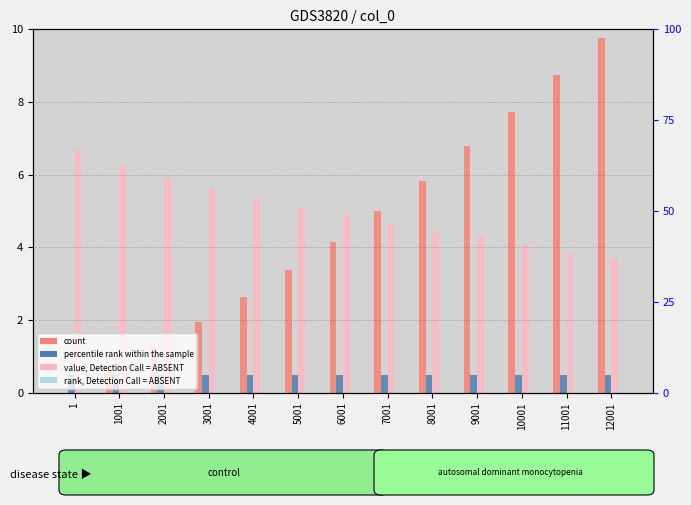

Reading left to right, extract all data points from this chart.

count: 1=0.0	1001=0.6	2001=1.3	3001=1.9	4001=2.6	5001=3.4	6001=4.1	7001=5.0	8001=5.8	9001=6.8	10001=7.7	11001=8.7	12001=9.8
percentile rank within the sample: 1=0.5	1001=0.5	2001=0.5	3001=0.5	4001=0.5	5001=0.5	6001=0.5	7001=0.5	8001=0.5	9001=0.5	10001=0.5	11001=0.5	12001=0.5
value, Detection Call = ABSENT: 1=6.7	1001=6.2	2001=5.9	3001=5.6	4001=5.4	5001=5.1	6001=4.9	7001=4.7	8001=4.5	9001=4.3	10001=4.1	11001=3.9	12001=3.7
rank, Detection Call = ABSENT: 1=0.0	1001=0.0	2001=0.0	3001=0.0	4001=0.0	5001=0.0	6001=0.0	7001=0.0	8001=0.0	9001=0.0	10001=0.0	11001=0.0	12001=0.0